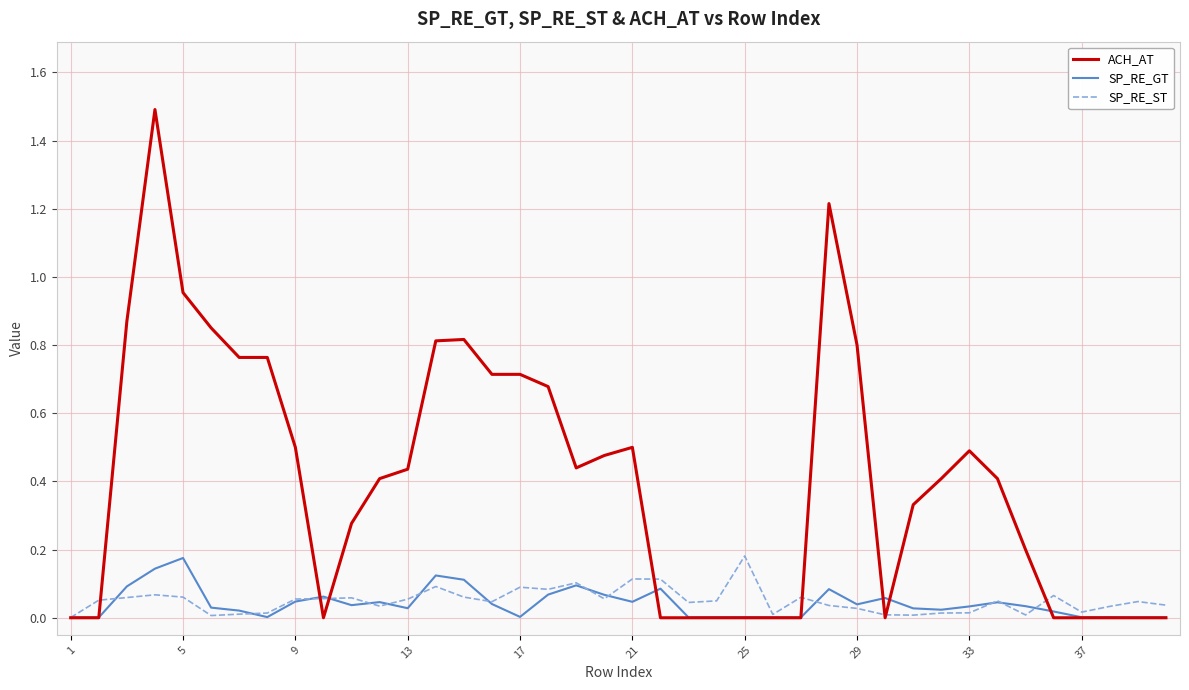

What is the maximum value for ACH_AT?

1.5